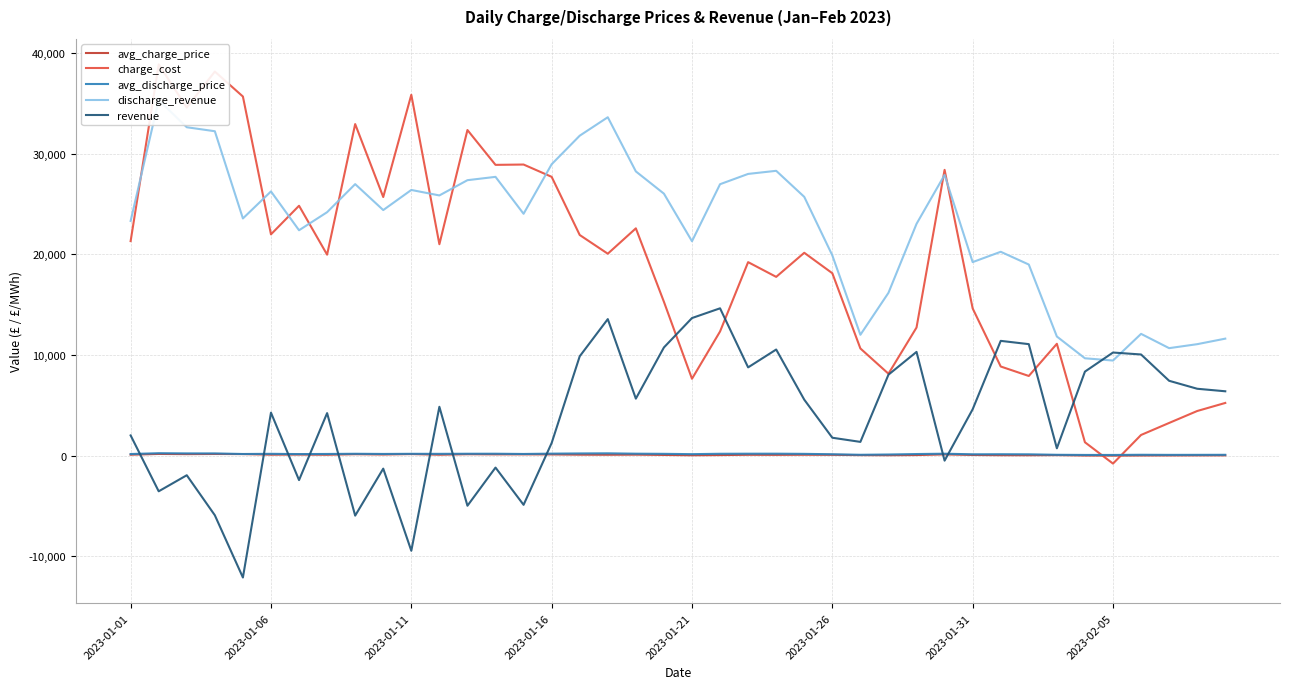

How many data points in charge_cost are above 20068?

20